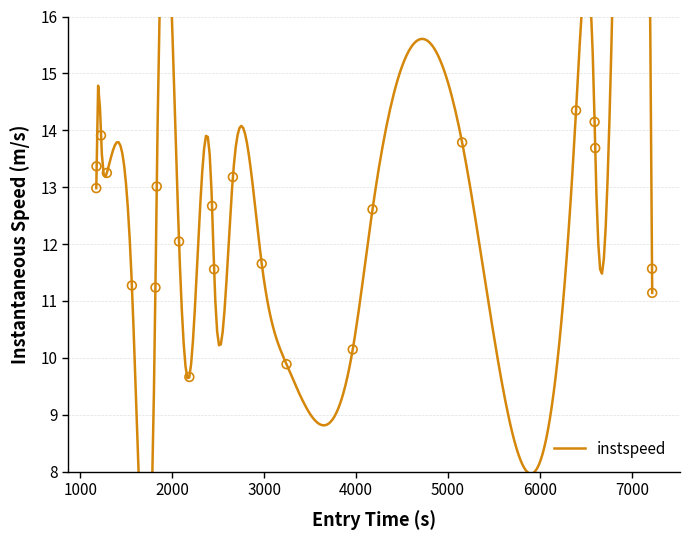

Which has a higher value, 1000 or 5000?

1000